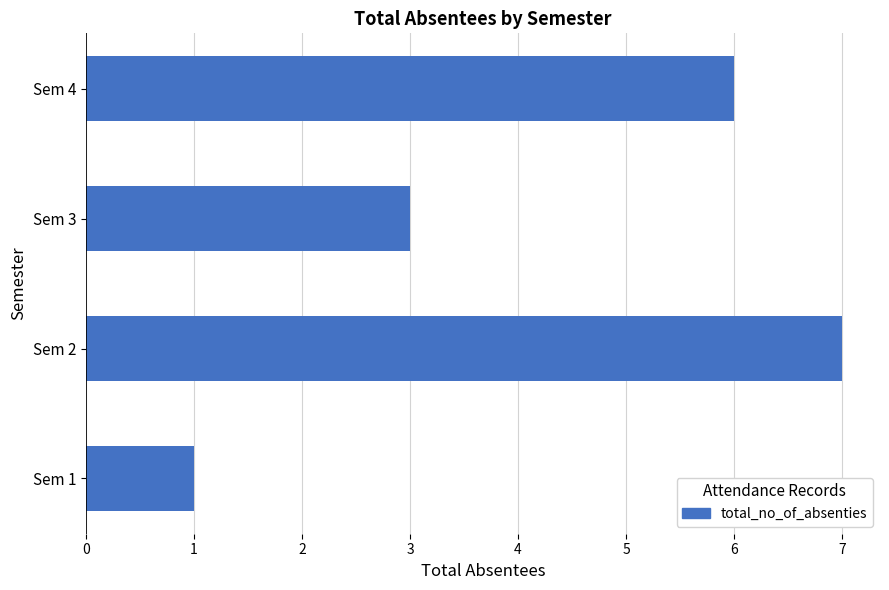

How many values are between 3 and 7?

3